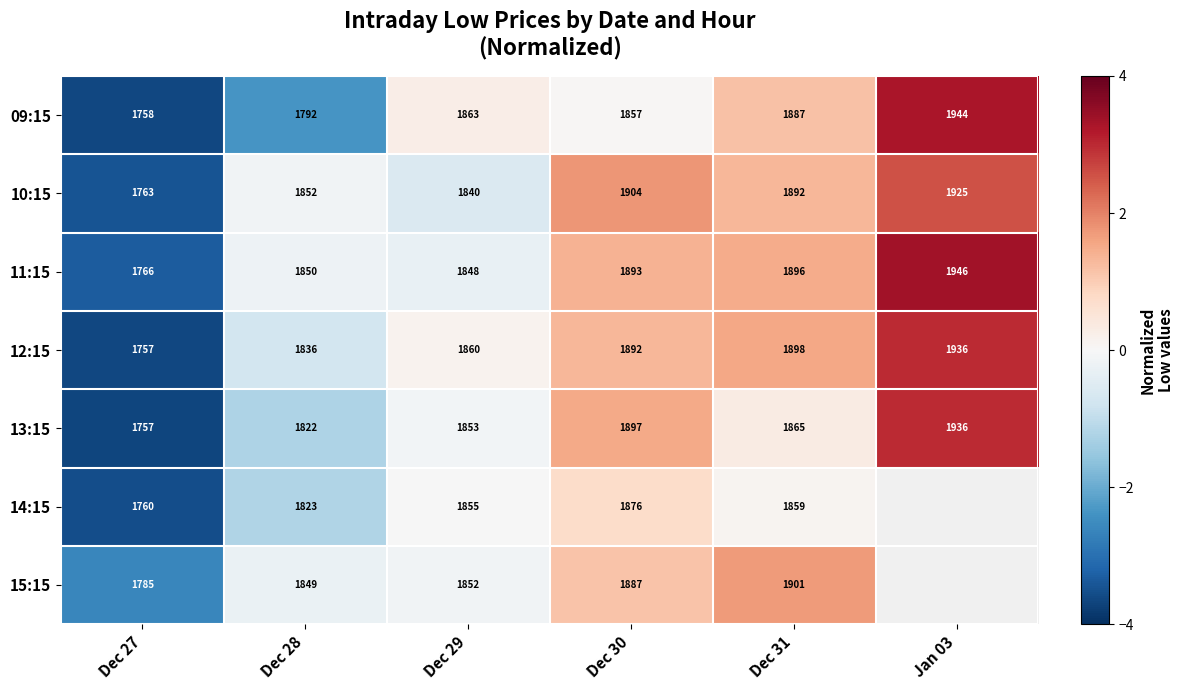

What is the smallest value displayed?

-3.7